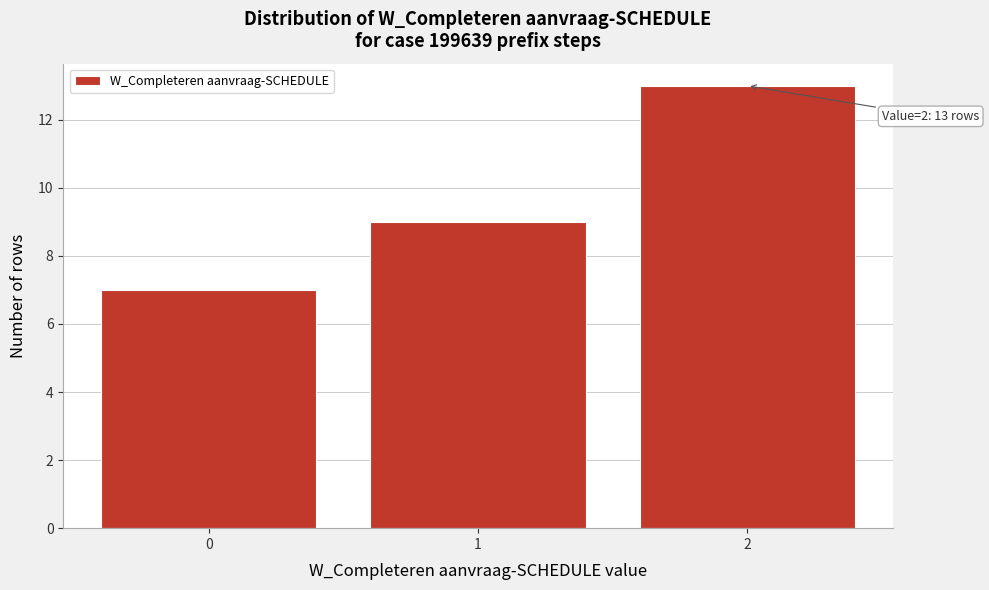

Reading left to right, extract all data points from this chart.

0=7	1=9	2=13